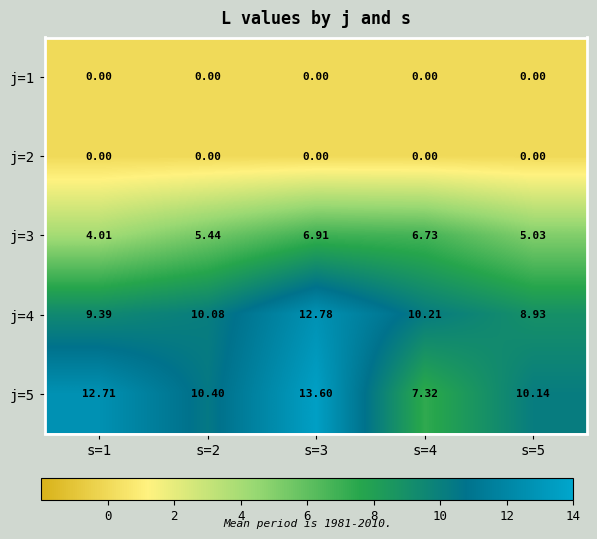

At how many categories does at least one series exceed 11?

2